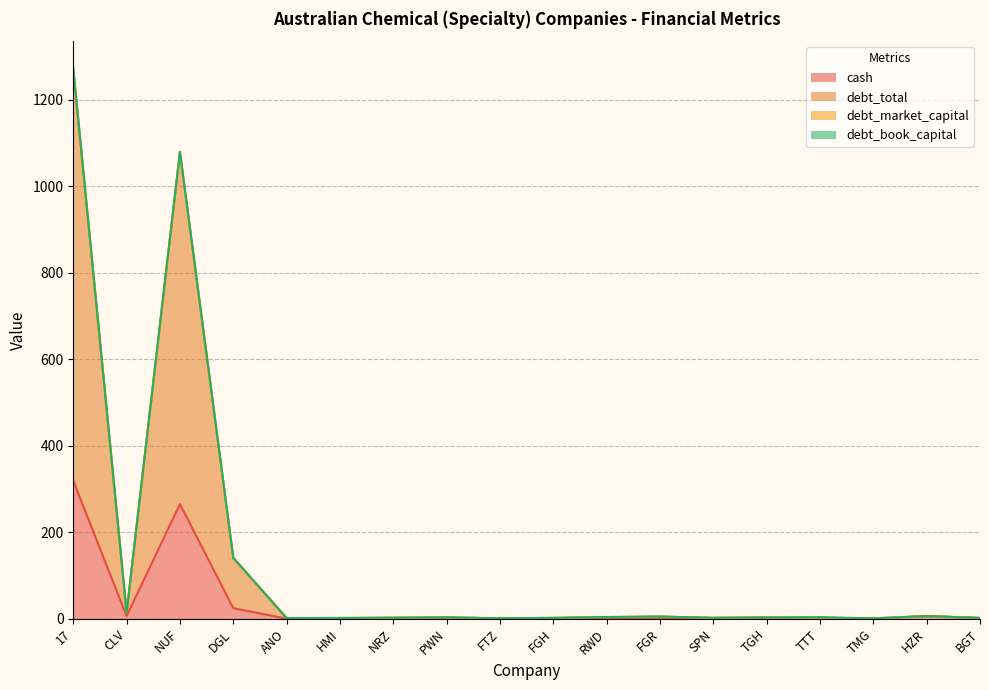

What is the difference between the cash values at NRZ and TGH?

2.0